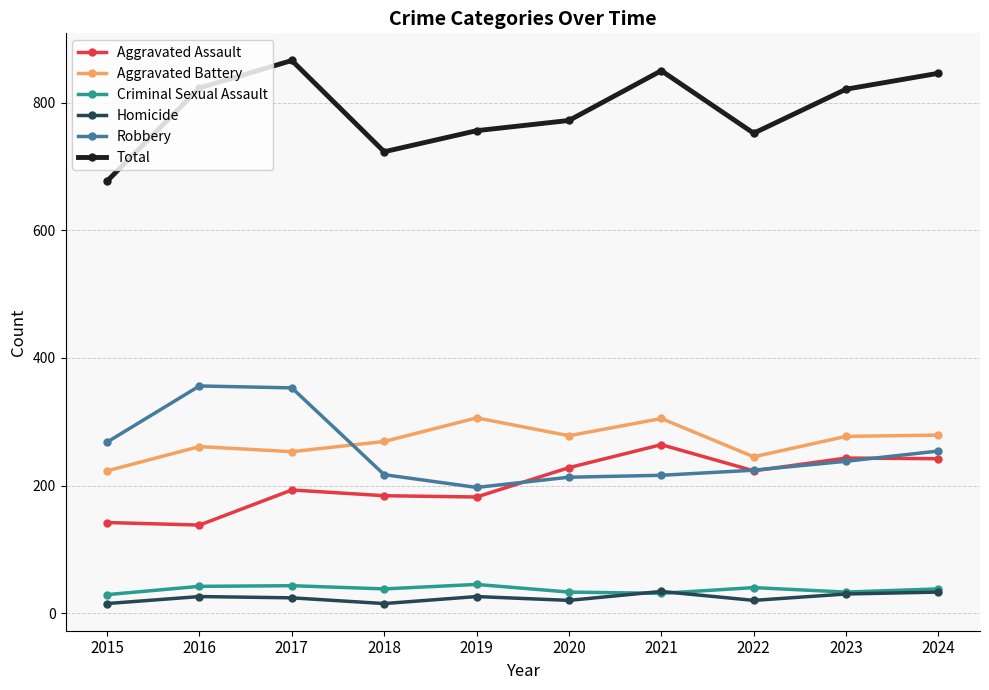

What is the value of the Total point at the 5th from the left?

756